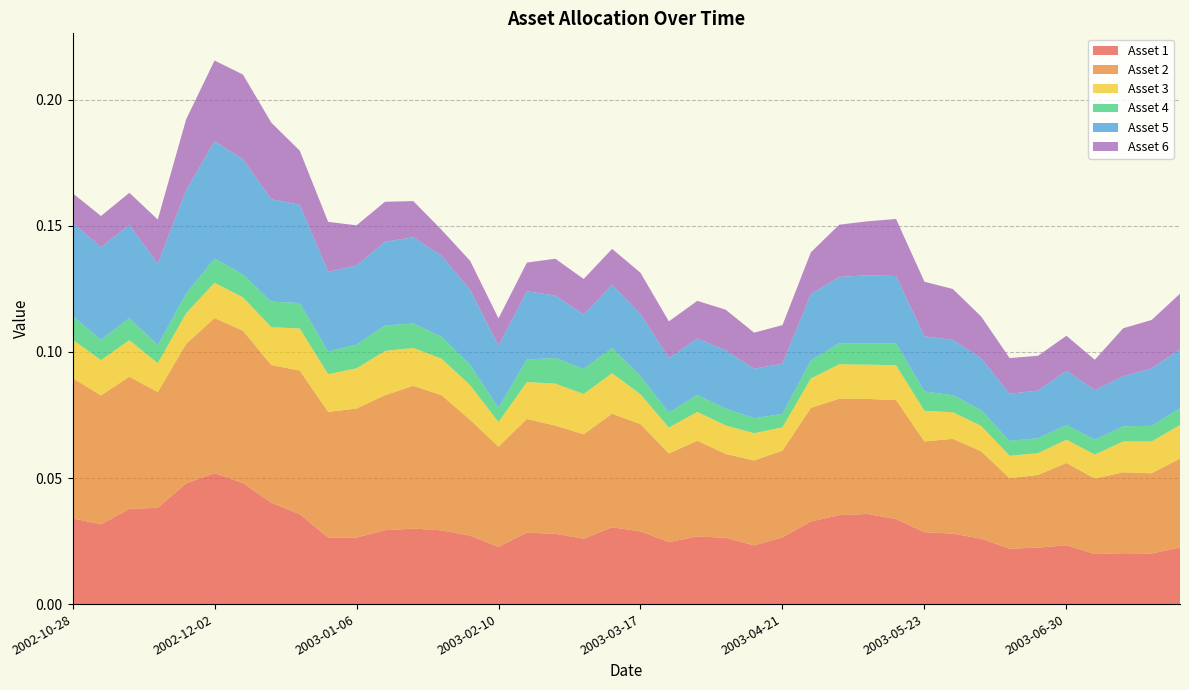

Reading right to left, extract all data points from this chart.

Asset 1: 0.0	0.0	0.0	0.0	0.0	0.0	0.0	0.0	0.0	0.0	0.0	0.0	0.0	0.0	0.0	0.0	0.0	0.0	0.0	0.0	0.0	0.0	0.0	0.0	0.0	0.0	0.0	0.0	0.0	0.0	0.0	0.0	0.0	0.0	0.1	0.0	0.0	0.0	0.0	0.0
Asset 2: 0.0	0.0	0.0	0.0	0.0	0.0	0.0	0.0	0.0	0.0	0.0	0.0	0.0	0.0	0.0	0.0	0.0	0.0	0.0	0.0	0.0	0.0	0.0	0.0	0.0	0.0	0.1	0.1	0.1	0.1	0.0	0.1	0.1	0.1	0.1	0.1	0.0	0.1	0.1	0.1
Asset 3: 0.0	0.0	0.0	0.0	0.0	0.0	0.0	0.0	0.0	0.0	0.0	0.0	0.0	0.0	0.0	0.0	0.0	0.0	0.0	0.0	0.0	0.0	0.0	0.0	0.0	0.0	0.0	0.0	0.0	0.0	0.0	0.0	0.0	0.0	0.0	0.0	0.0	0.0	0.0	0.0
Asset 4: 0.0	0.0	0.0	0.0	0.0	0.0	0.0	0.0	0.0	0.0	0.0	0.0	0.0	0.0	0.0	0.0	0.0	0.0	0.0	0.0	0.0	0.0	0.0	0.0	0.0	0.0	0.0	0.0	0.0	0.0	0.0	0.0	0.0	0.0	0.0	0.0	0.0	0.0	0.0	0.0
Asset 5: 0.0	0.0	0.0	0.0	0.0	0.0	0.0	0.0	0.0	0.0	0.0	0.0	0.0	0.0	0.0	0.0	0.0	0.0	0.0	0.0	0.0	0.0	0.0	0.0	0.0	0.0	0.0	0.0	0.0	0.0	0.0	0.0	0.0	0.0	0.0	0.0	0.0	0.0	0.0	0.0
Asset 6: 0.0	0.0	0.0	0.0	0.0	0.0	0.0	0.0	0.0	0.0	0.0	0.0	0.0	0.0	0.0	0.0	0.0	0.0	0.0	0.0	0.0	0.0	0.0	0.0	0.0	0.0	0.0	0.0	0.0	0.0	0.0	0.0	0.0	0.0	0.0	0.0	0.0	0.0	0.0	0.0